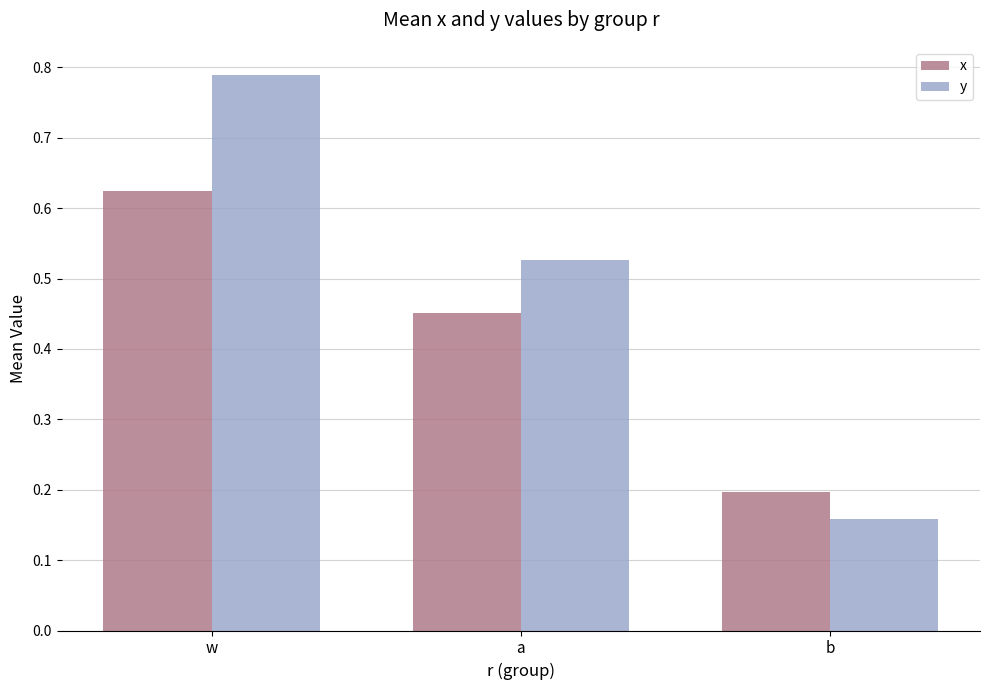

At how many categories does at least one series exceed 0?

3